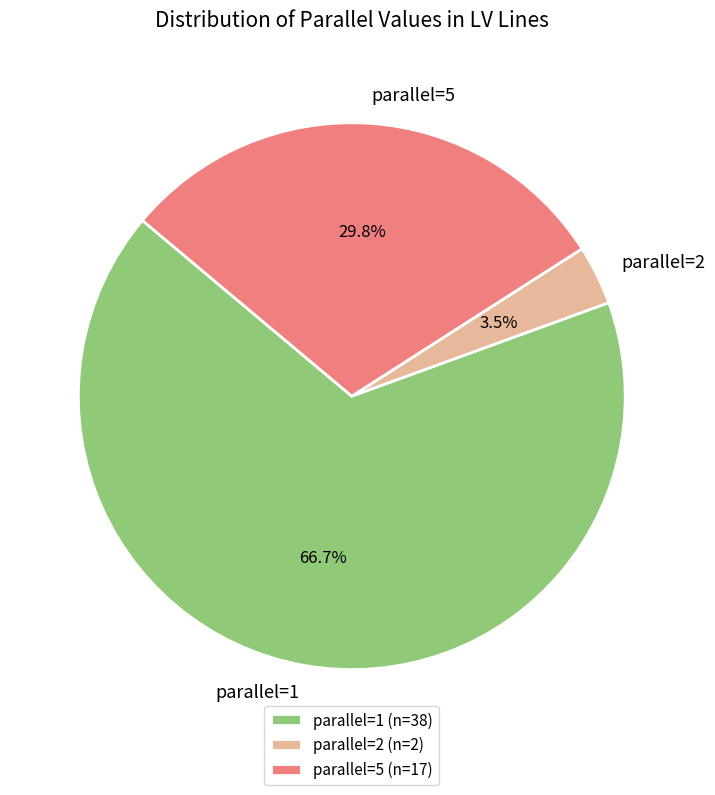

What is the ratio of the value at parallel=1 to the value at parallel=5?

2.2